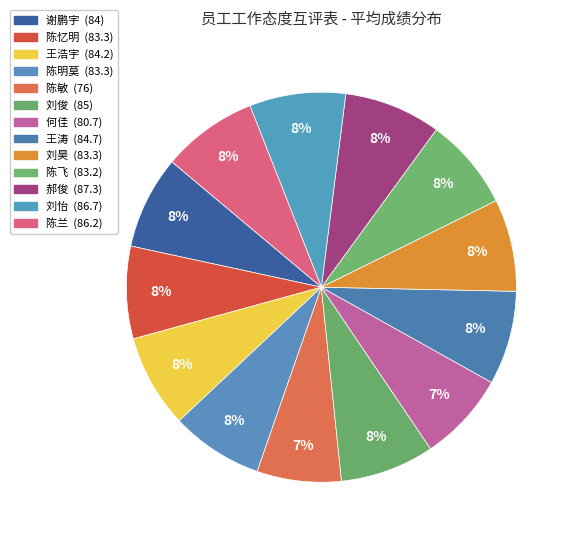

Approximately how many times larger is the value at 刘俊 compared to 陈忆明?

1.0